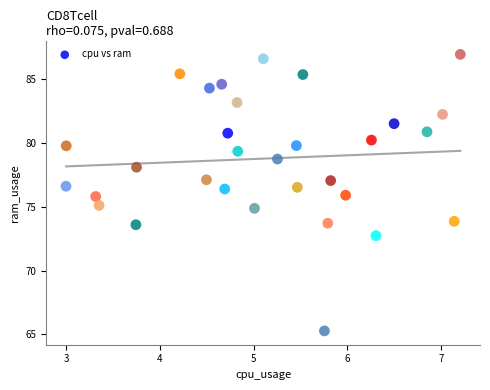

What is the range of Y values (max minus min)?

21.7